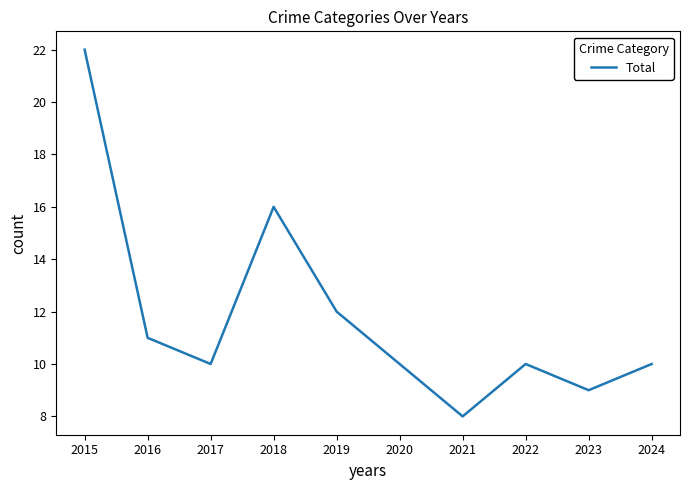

What is the smallest value displayed?

8